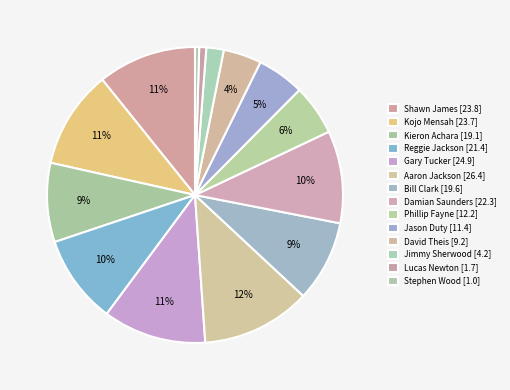

How many slices are in this pie chart?

14